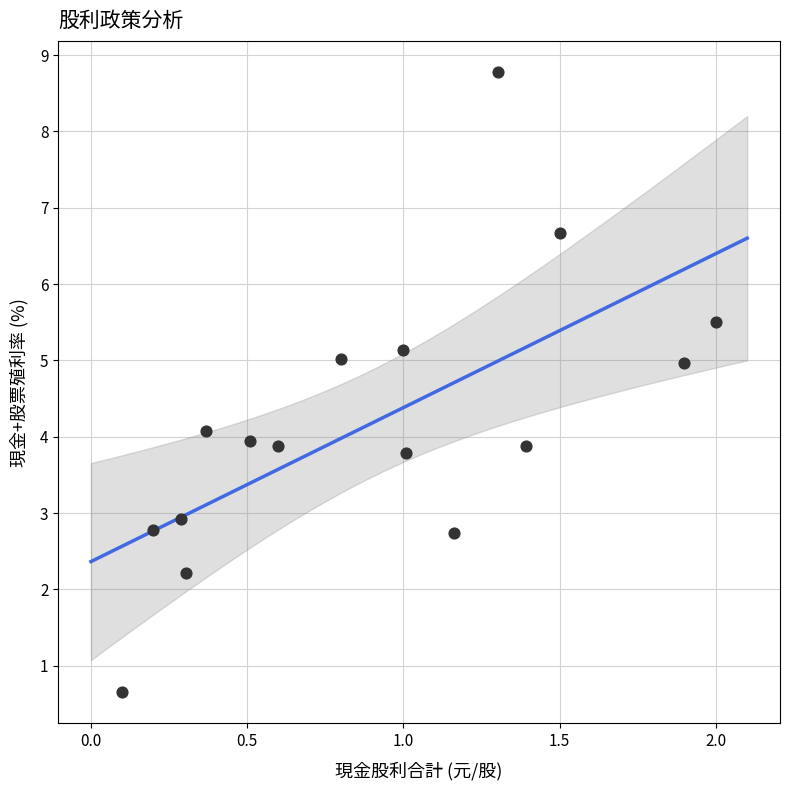

What is the range of X values (max minus min)?

1.9